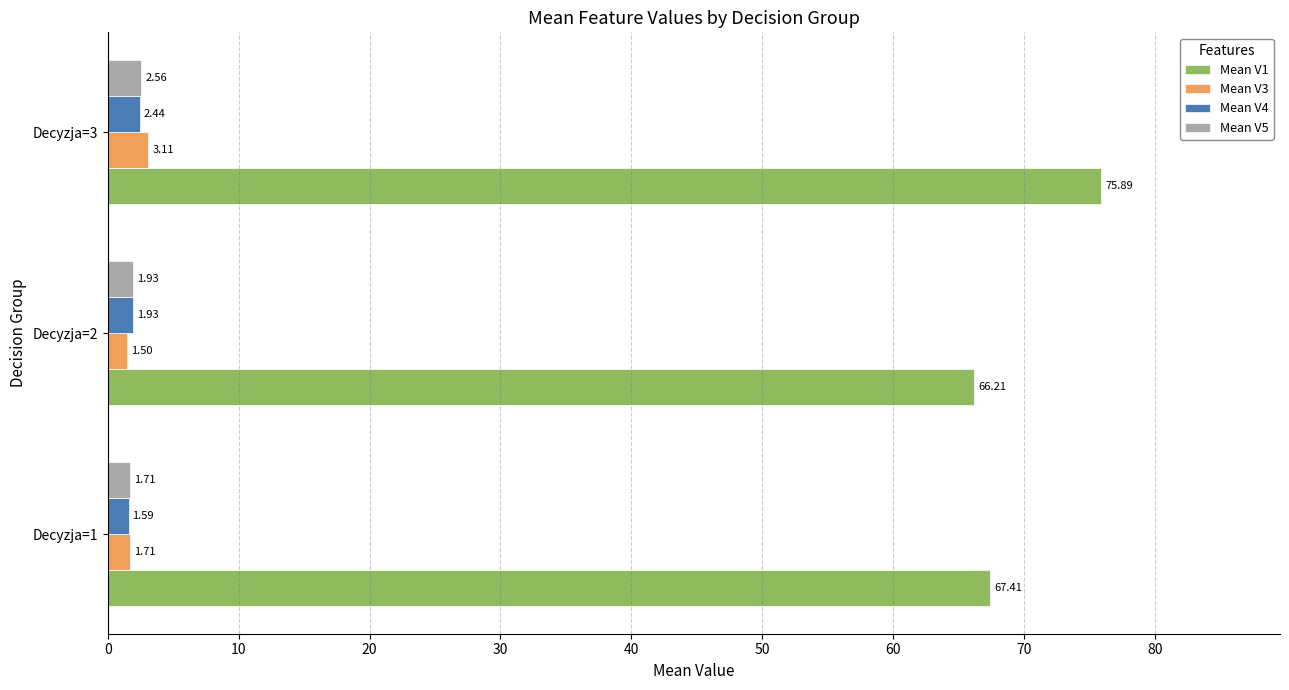

Which series has the largest range (max minus min)?

Mean V1